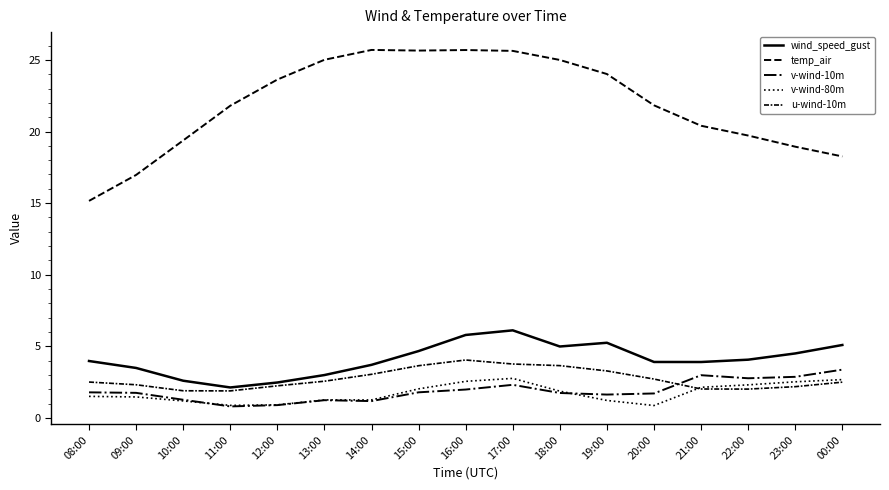

What is the difference between the highest and lowest values at 08:00?

13.7